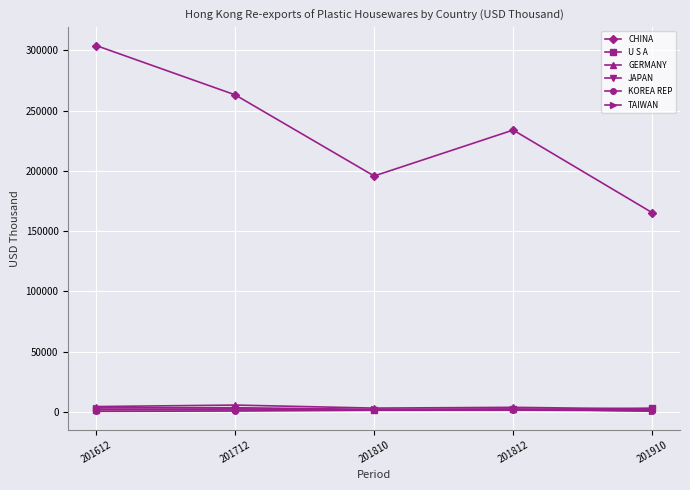

What is the value of the CHINA point at the 1st from the left?

303976.6